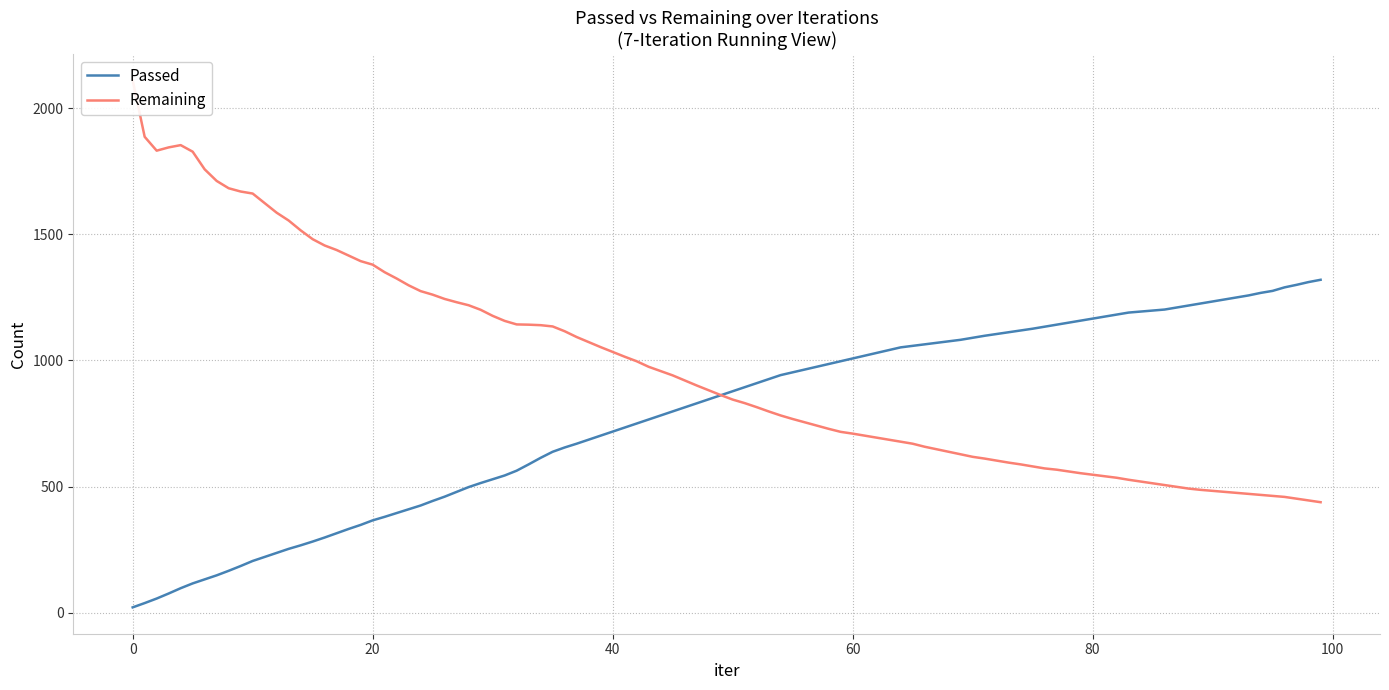

How many categories are shown in the chart?

21